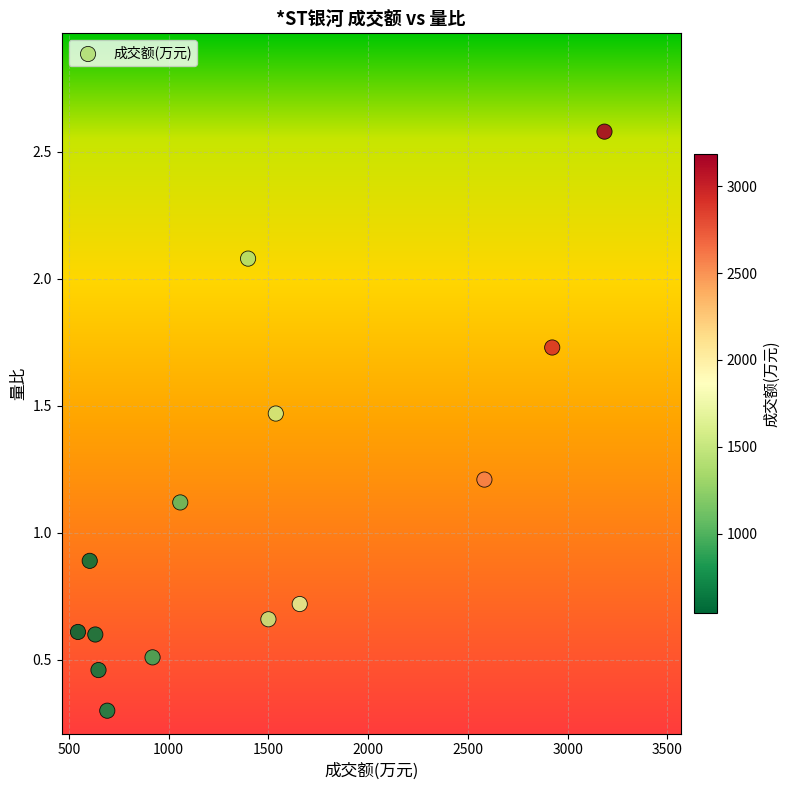

What is the range of Y values (max minus min)?

2.3